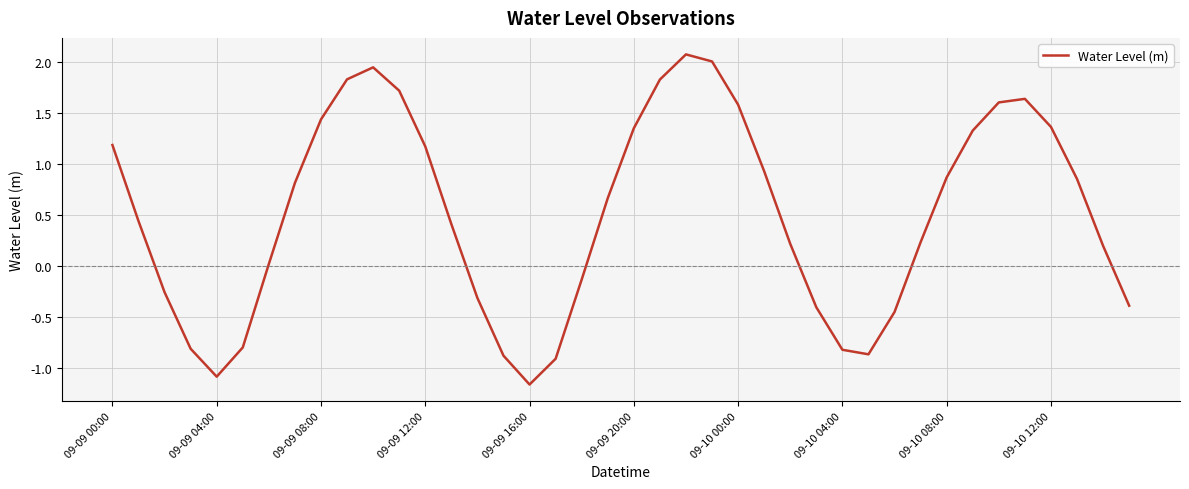

What is the maximum value shown in the chart?

2.1